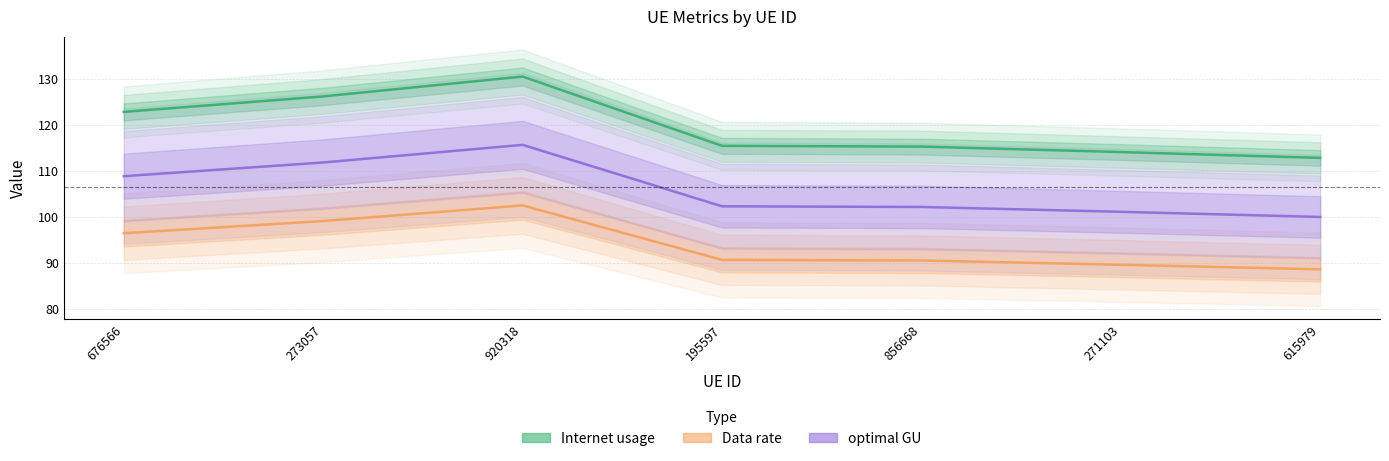

The value of optimal GU at 195597 is 32.2. True or false?

False